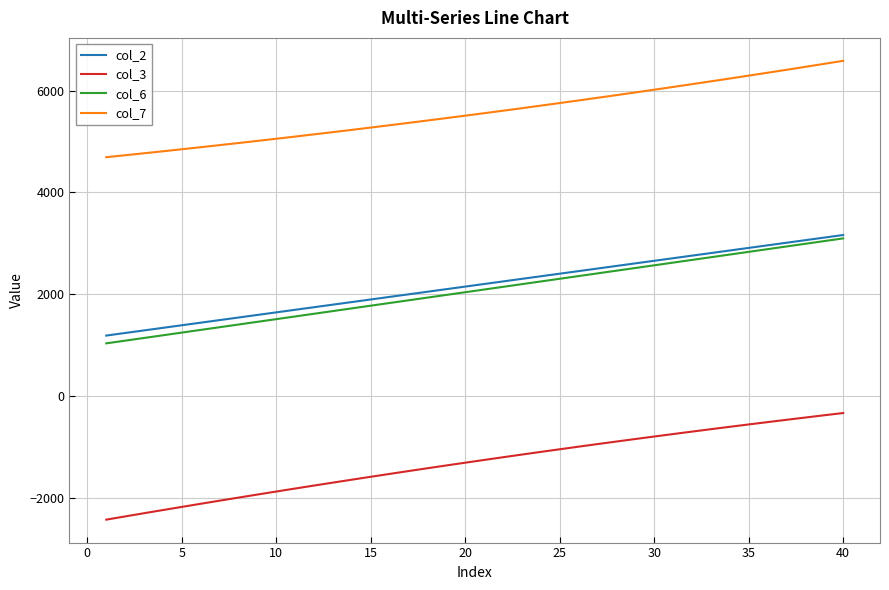

True or false: col_7 and col_6 intersect in this chart.

False